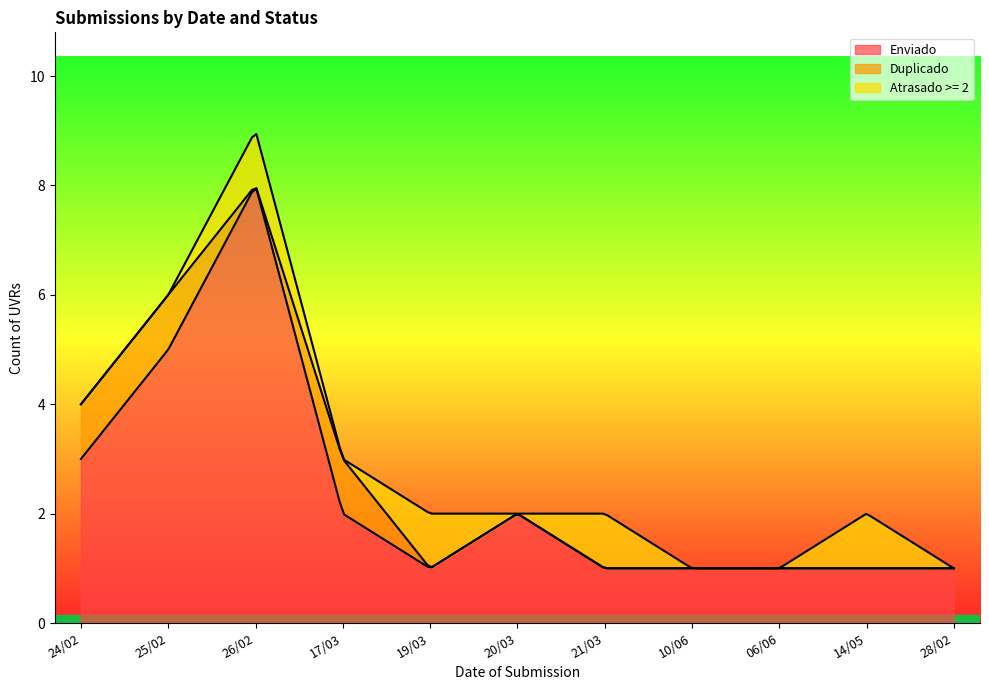

What is the label of the 5th point from the right?

21/03